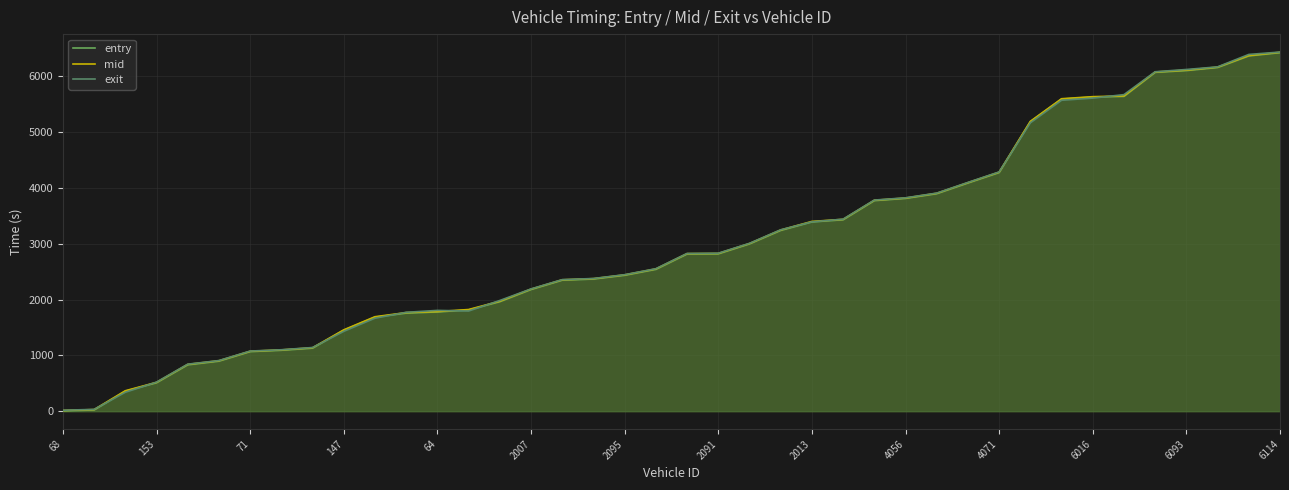

What is the difference between the maximum and minimum values in the entry series?

6421.0